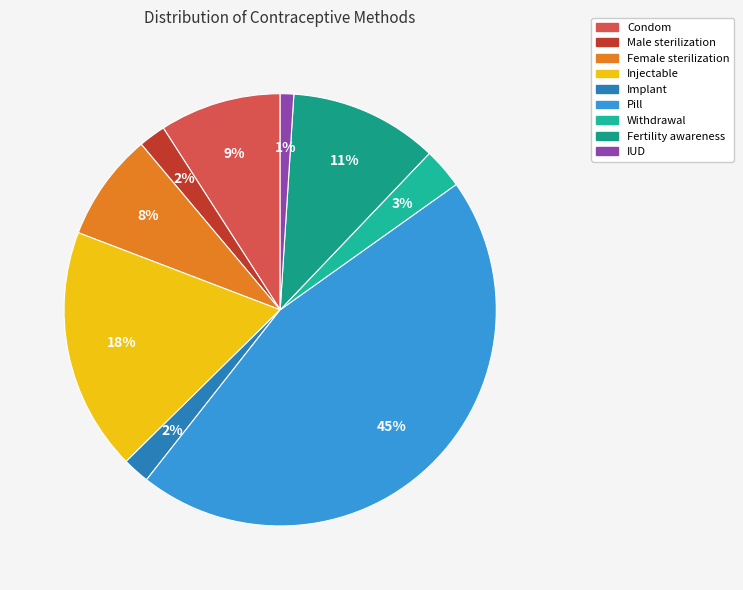

How many segments does this pie chart have?

9